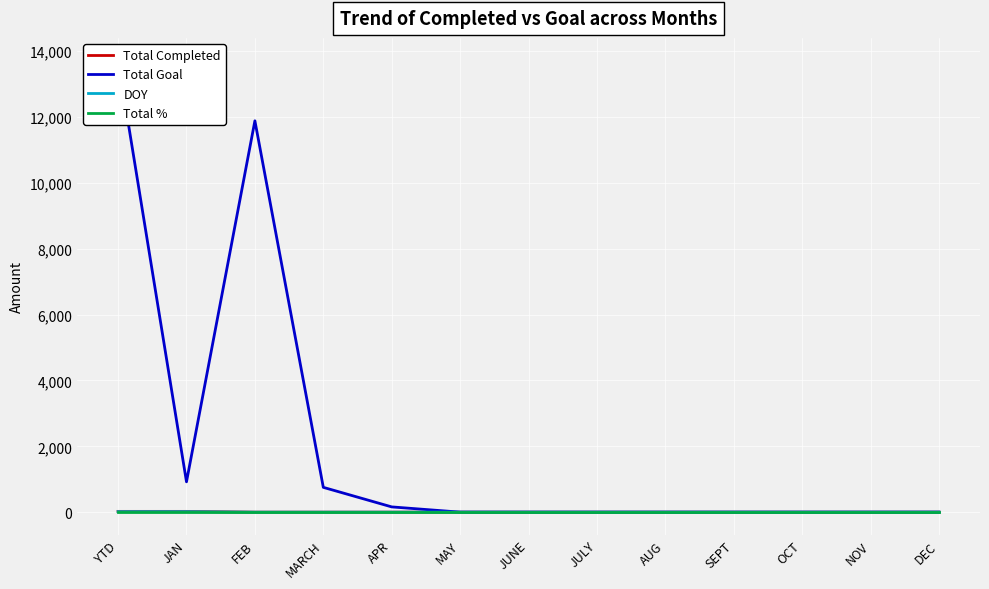

What is the difference between the highest and lowest values at MAY?

1